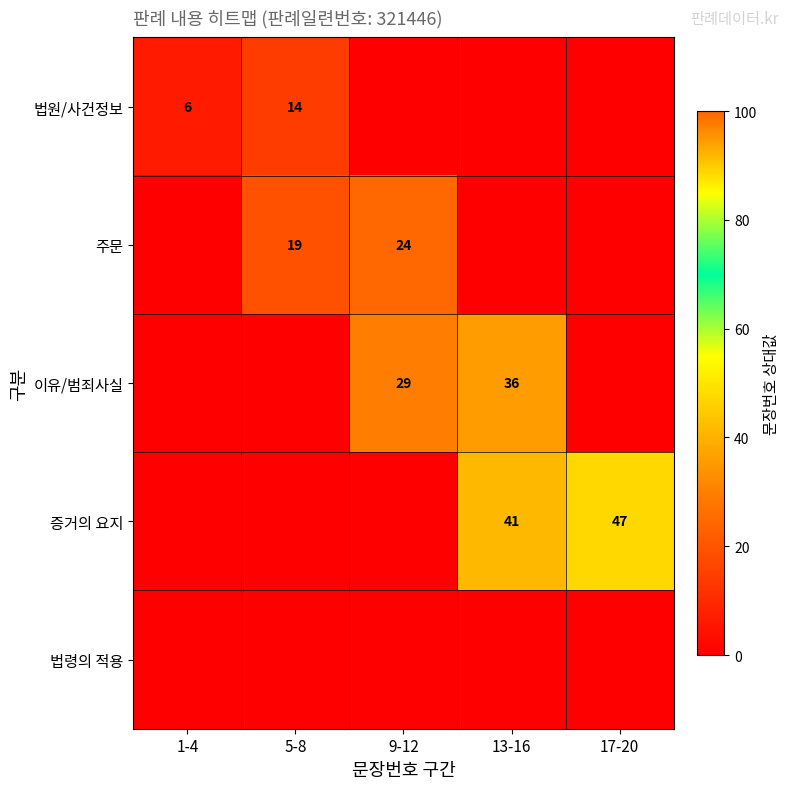

The value of 법원/사건정보 at 1-4 is 4. True or false?

False